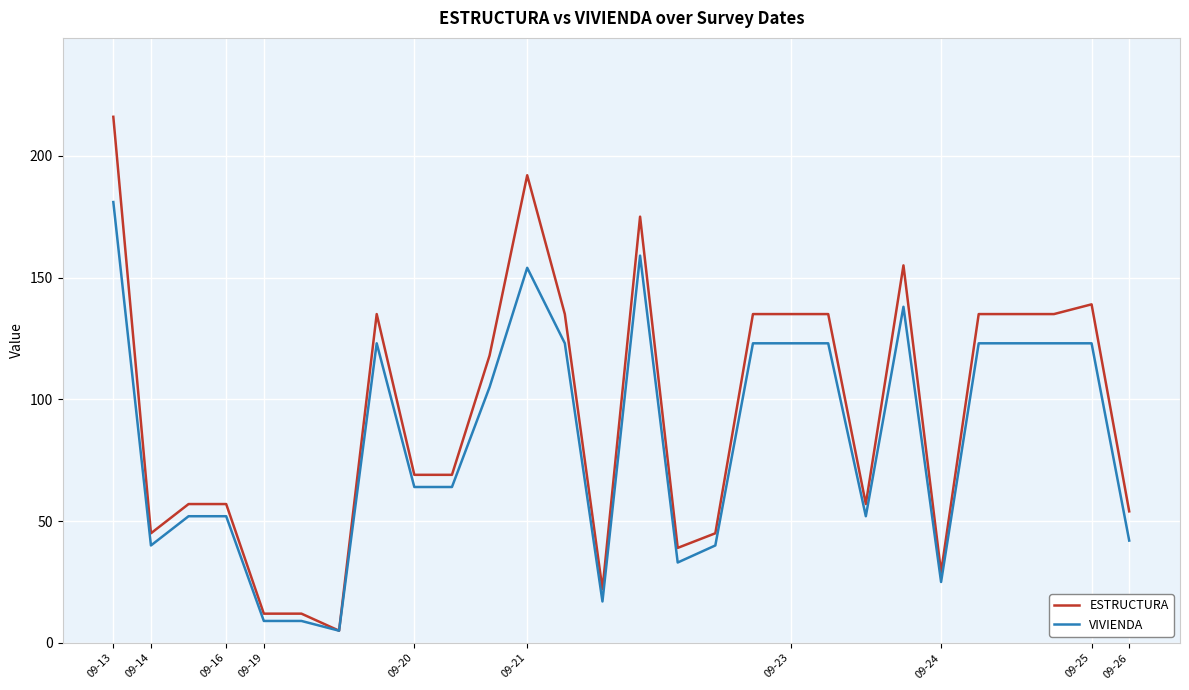

Which series has the largest range (max minus min)?

ESTRUCTURA